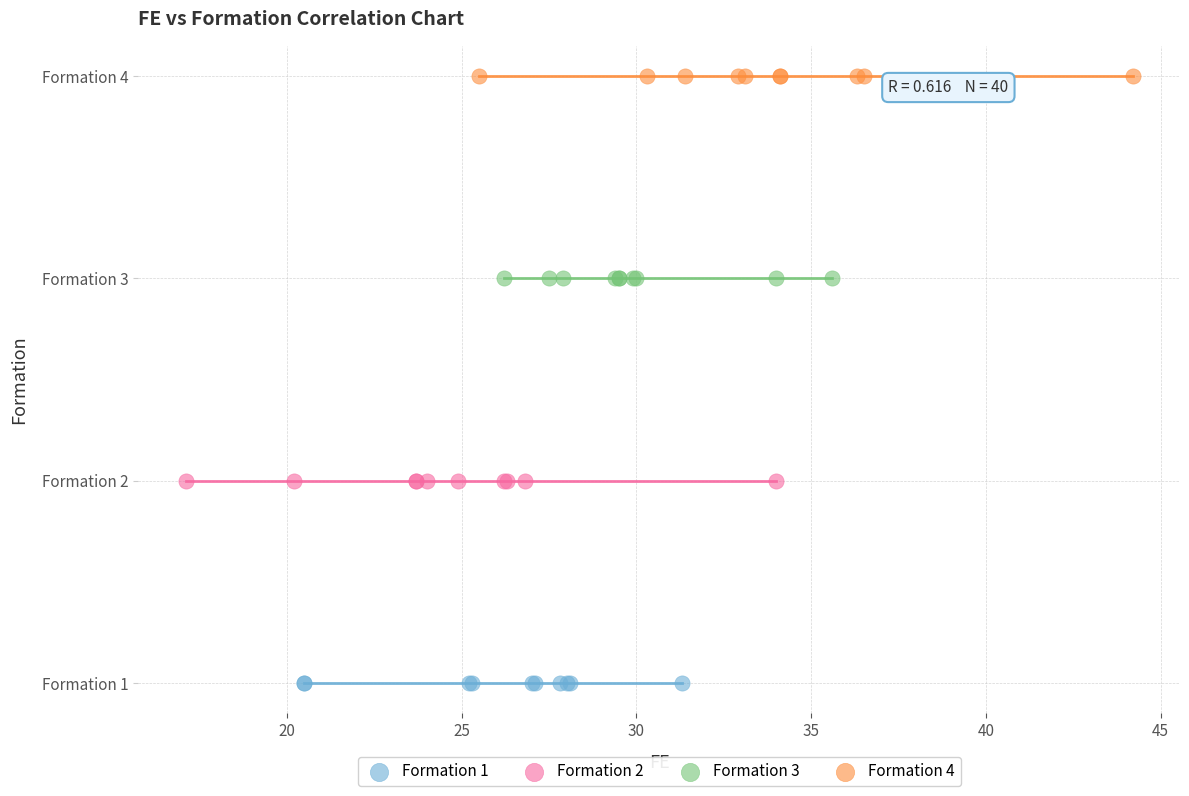

What are all the series names shown in the legend?

Formation 1, Formation 2, Formation 3, Formation 4